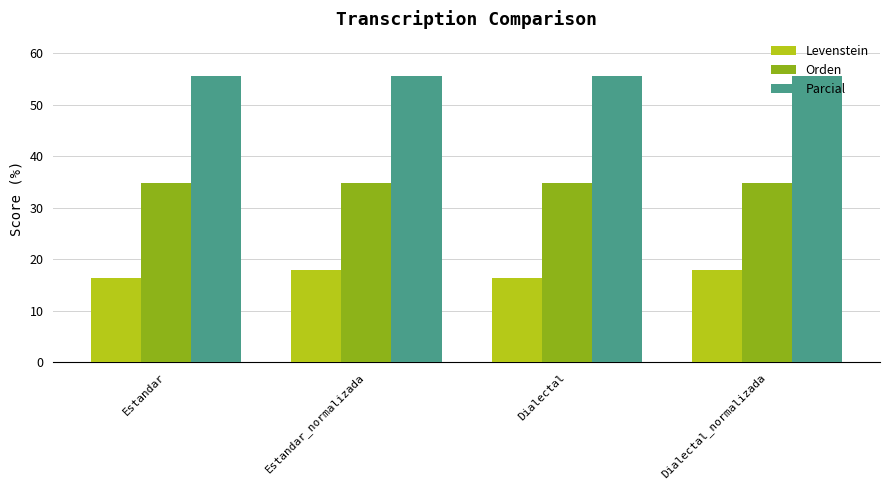

Reading left to right, transcribe all the data shown in this chart.

Levenstein: Estandar=16.3	Estandar_normalizada=17.9	Dialectal=16.3	Dialectal_normalizada=17.9
Orden: Estandar=34.8	Estandar_normalizada=34.8	Dialectal=34.8	Dialectal_normalizada=34.8
Parcial: Estandar=55.6	Estandar_normalizada=55.6	Dialectal=55.6	Dialectal_normalizada=55.6